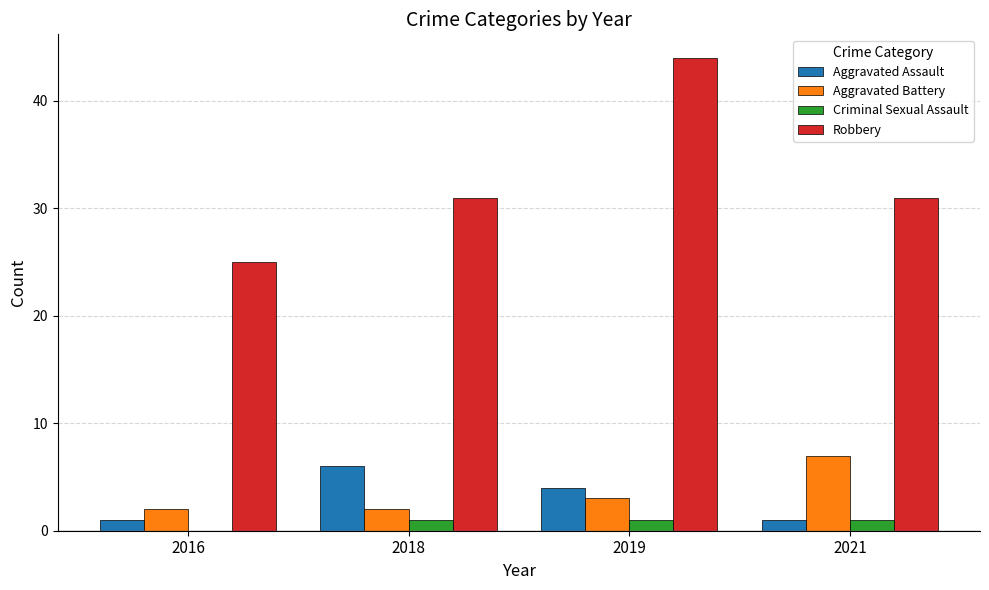

Reading left to right, extract all data points from this chart.

Aggravated Assault: 2016=1	2018=6	2019=4	2021=1
Aggravated Battery: 2016=2	2018=2	2019=3	2021=7
Criminal Sexual Assault: 2016=0	2018=1	2019=1	2021=1
Robbery: 2016=25	2018=31	2019=44	2021=31